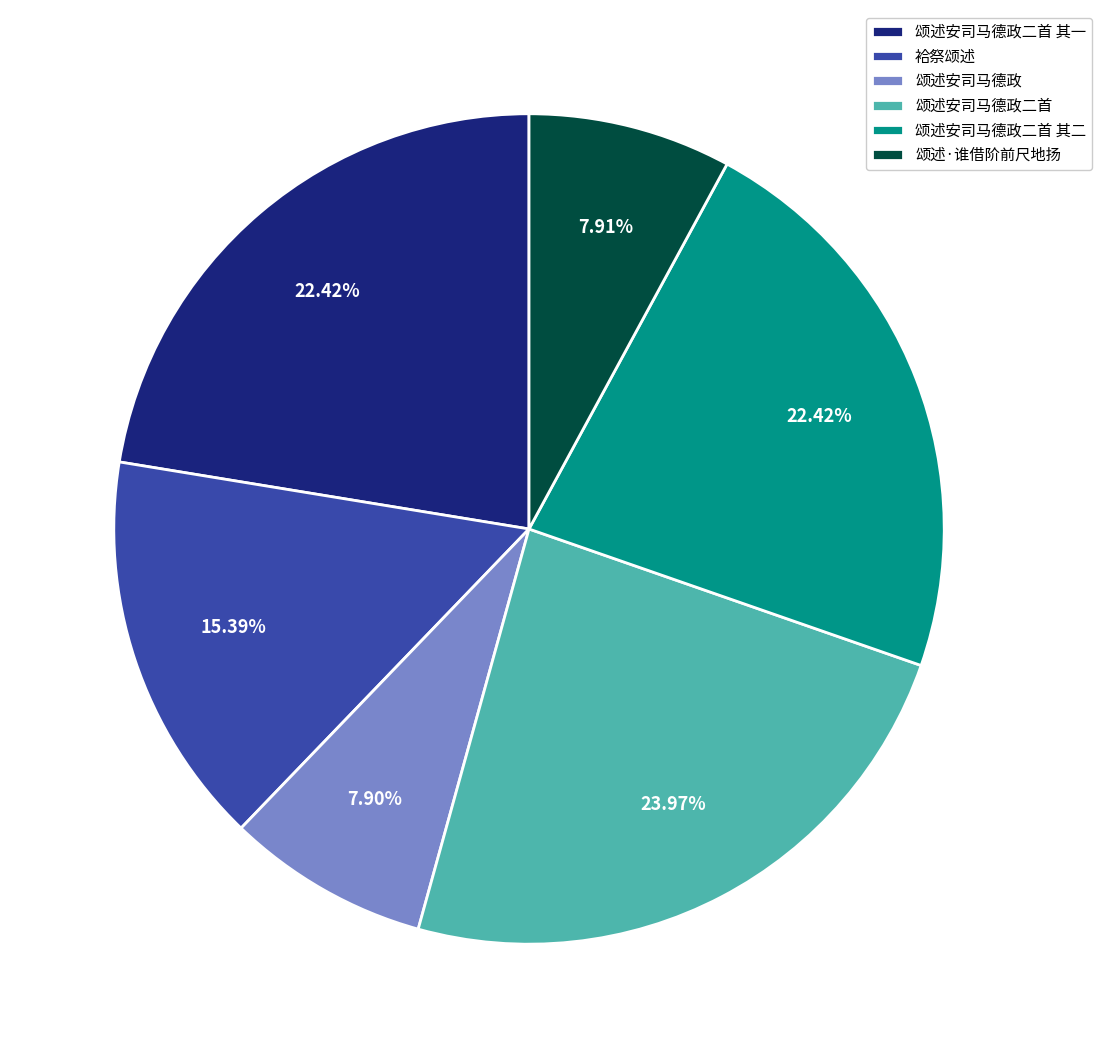

How many slices are in this pie chart?

6